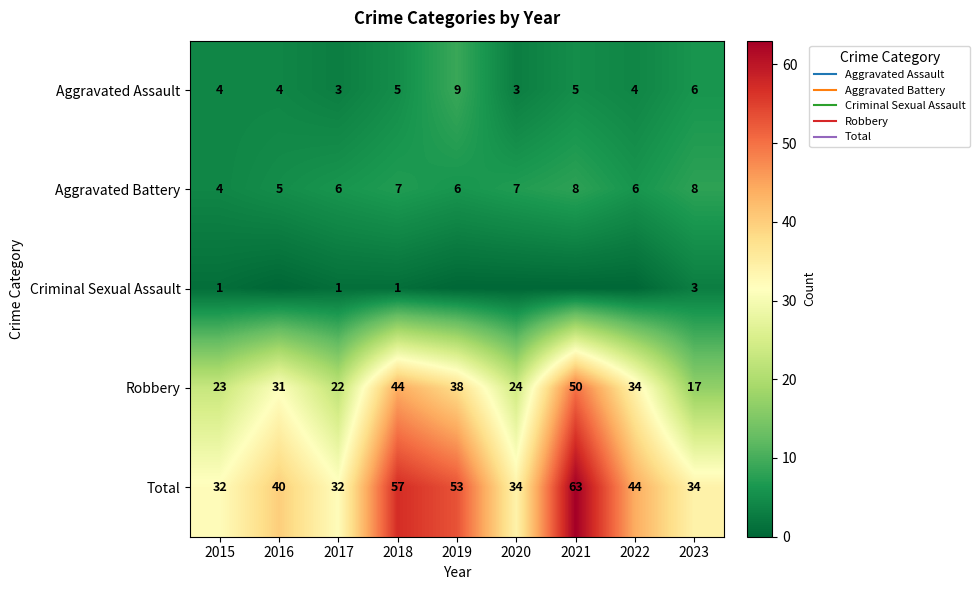

What is the spread (max minus min) of values at 2015?

31